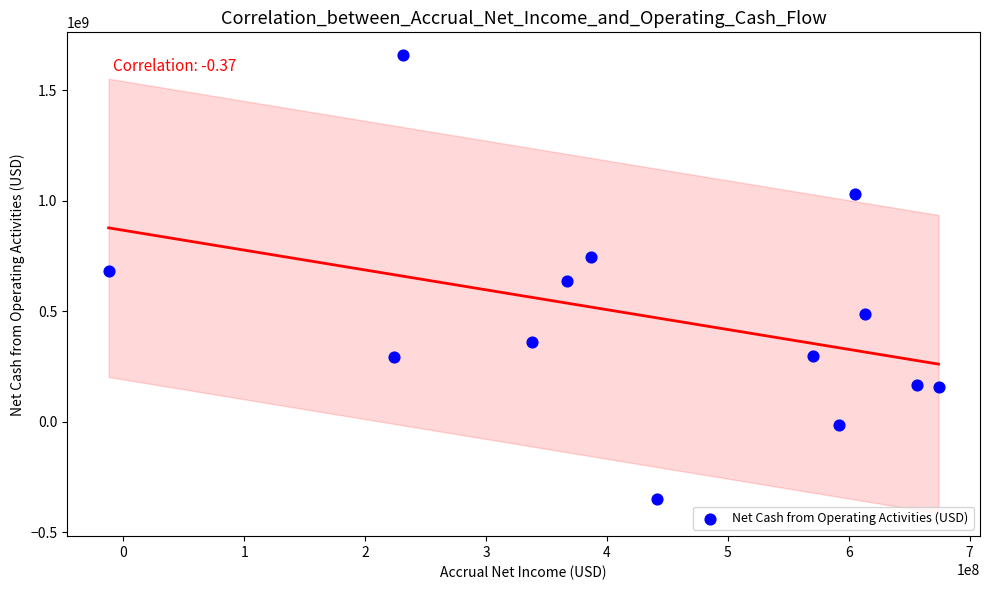

What is the range of Y values (max minus min)?

2007964877.6